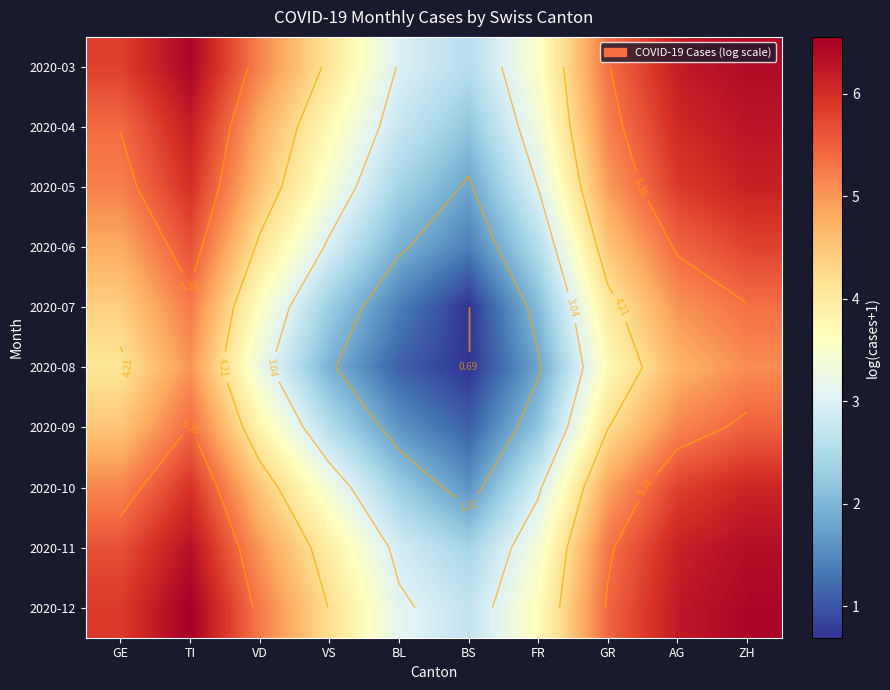

Which has a higher value, GE or VD?

GE